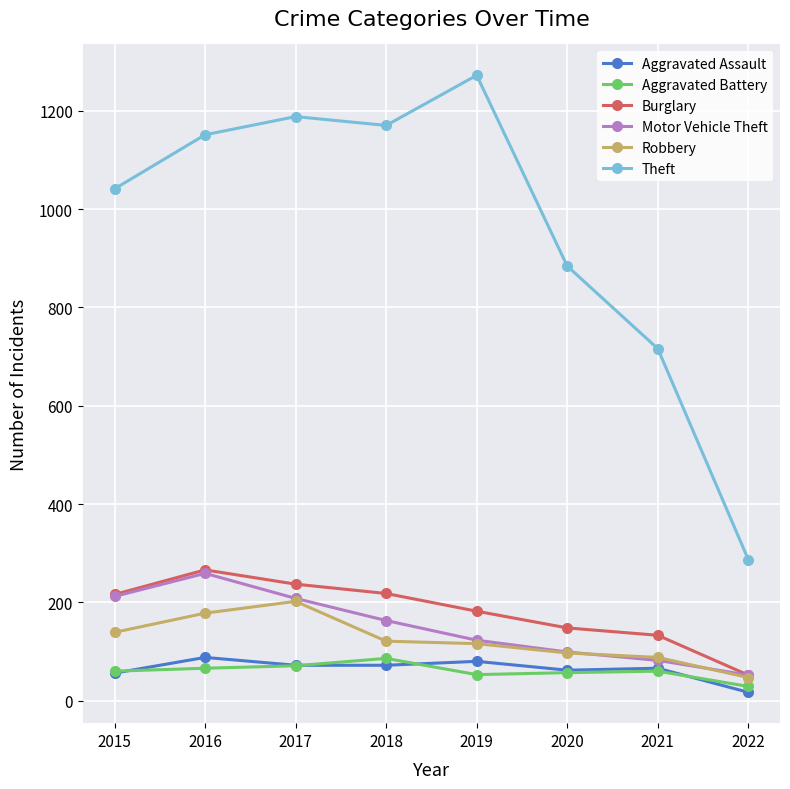

What is the value of the Motor Vehicle Theft point at the 6th from the left?

99